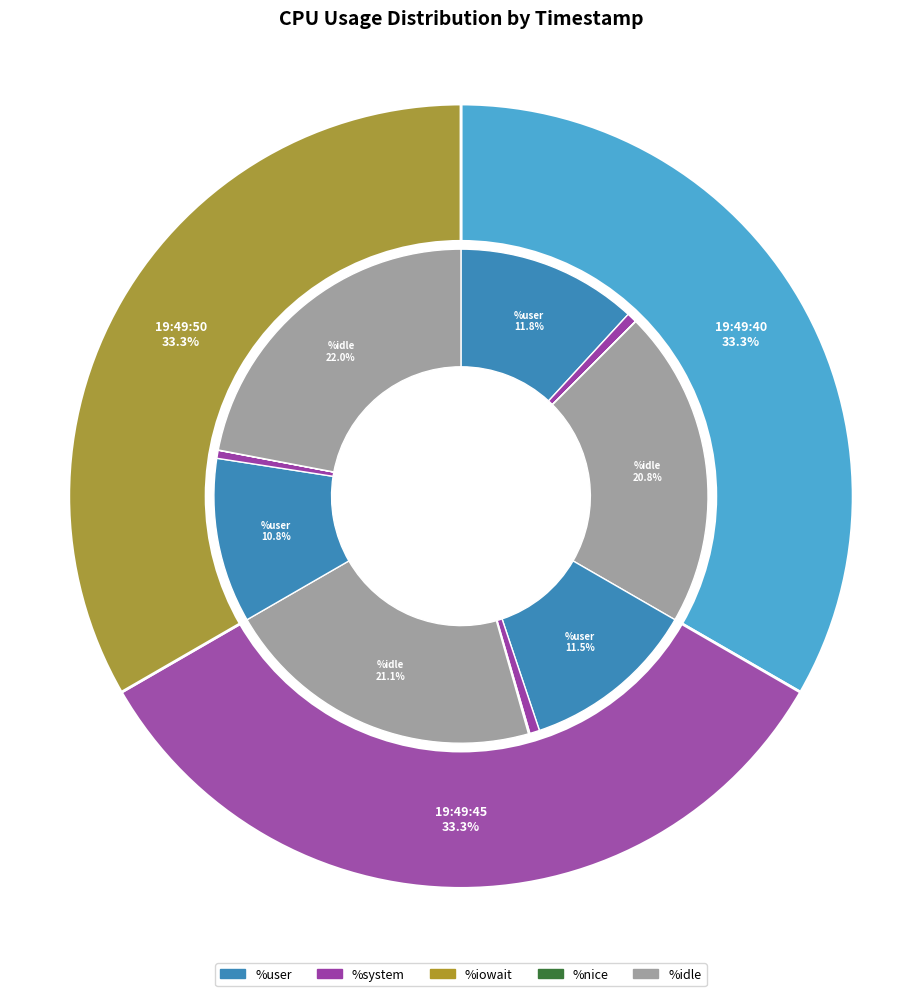

How many slices are in this pie chart?

3